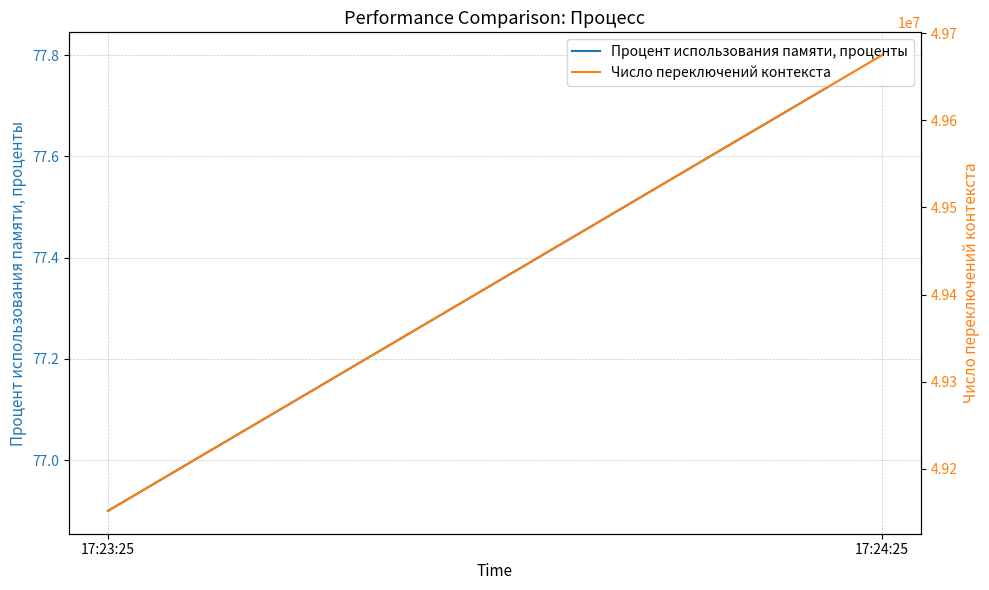

Reading left to right, what are all the values shown in this chart?

Процент использования памяти, проценты: 17:23:25=76.9	17:24:25=77.8
Число переключений контекста: 17:23:25=49151496.0	17:24:25=49674940.0